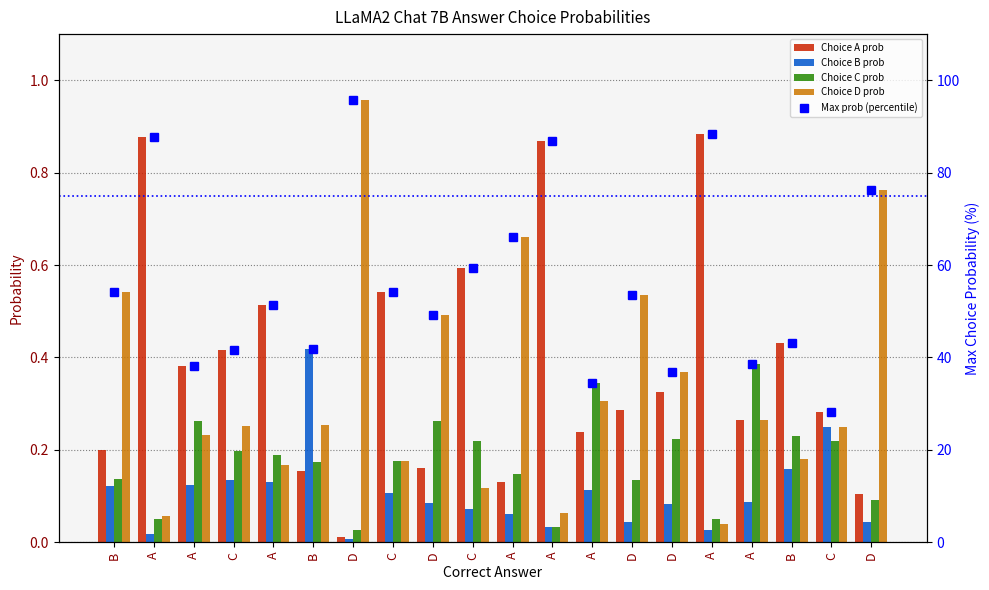

At how many categories does at least one series exceed 79?

4